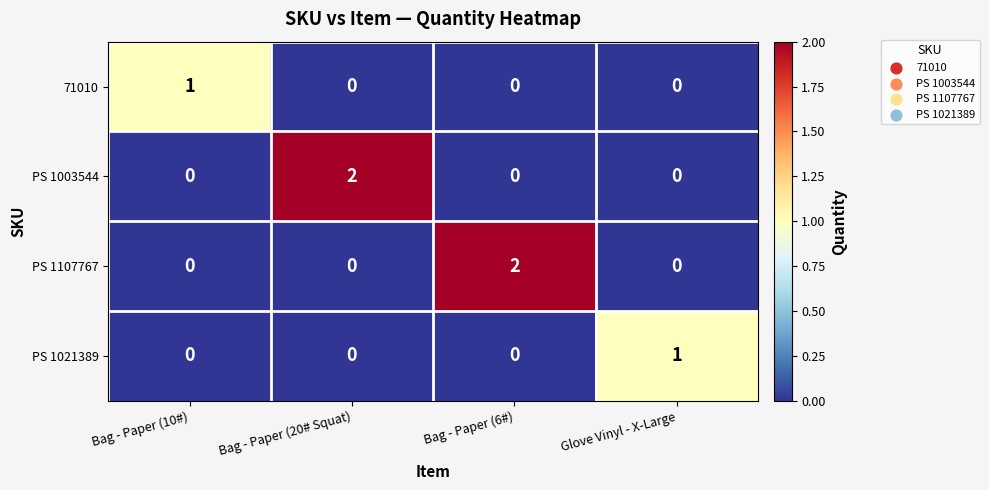

Count the PS 1003544 values in the range 0 to 2.

4